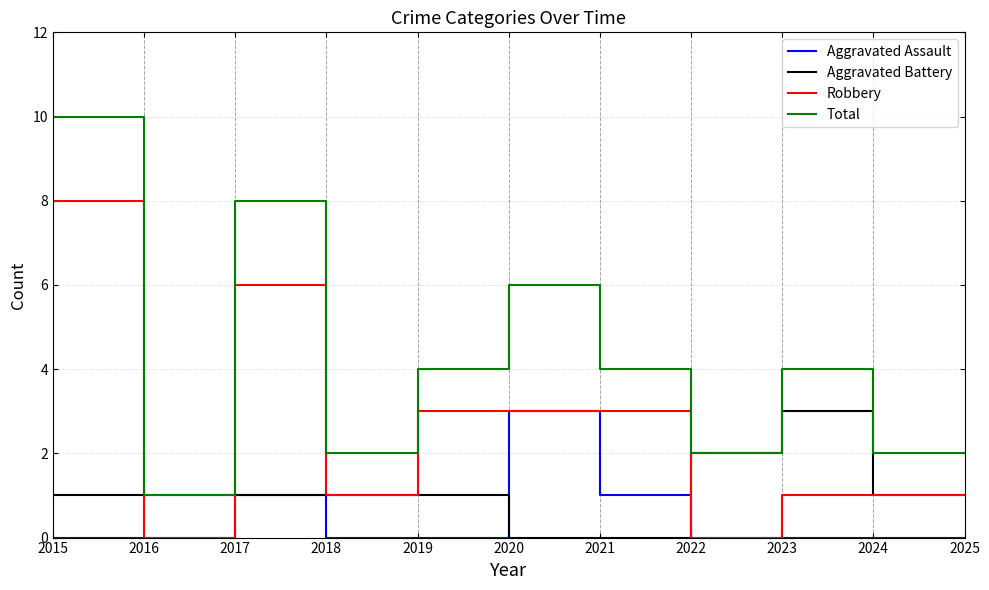

True or false: Aggravated Assault has more than 1 points higher than both neighbors.

True